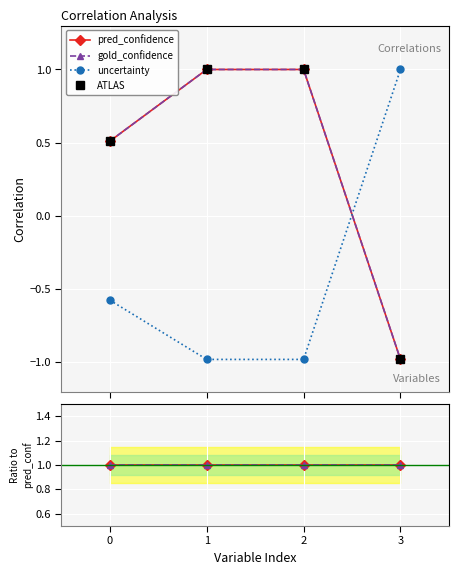

What is the difference between the second highest and second lowest values in the ATLAS series?

0.5